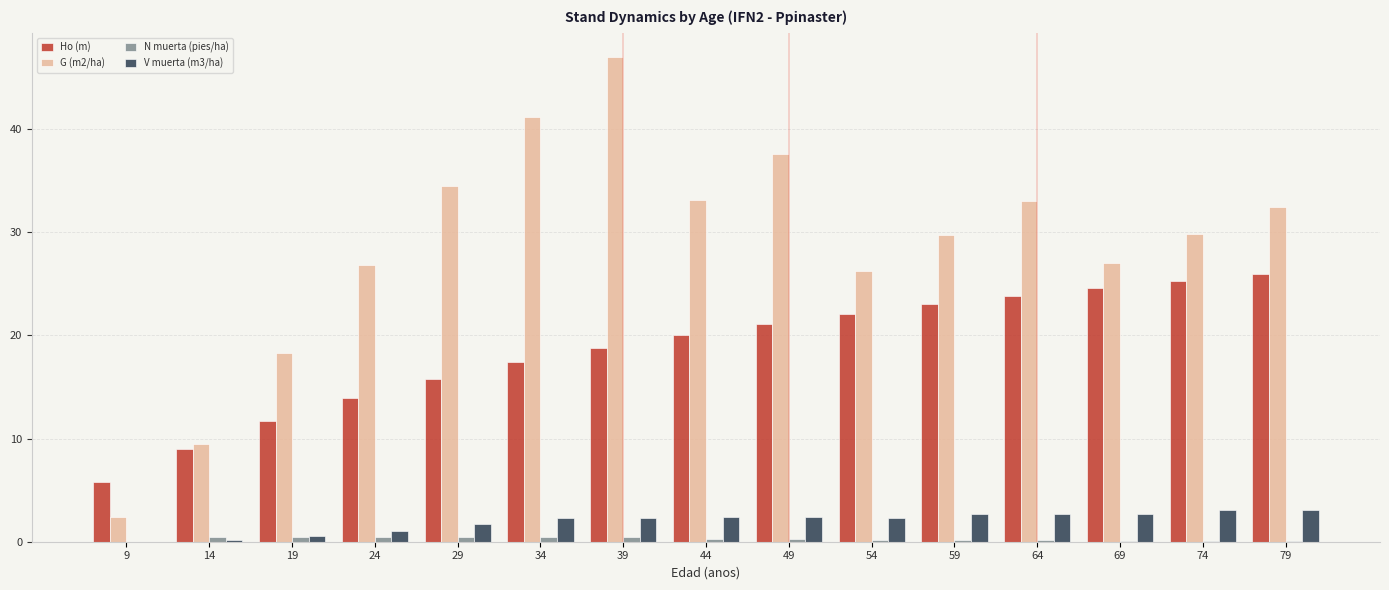

What is the sum of all Ho (m) values?

278.2